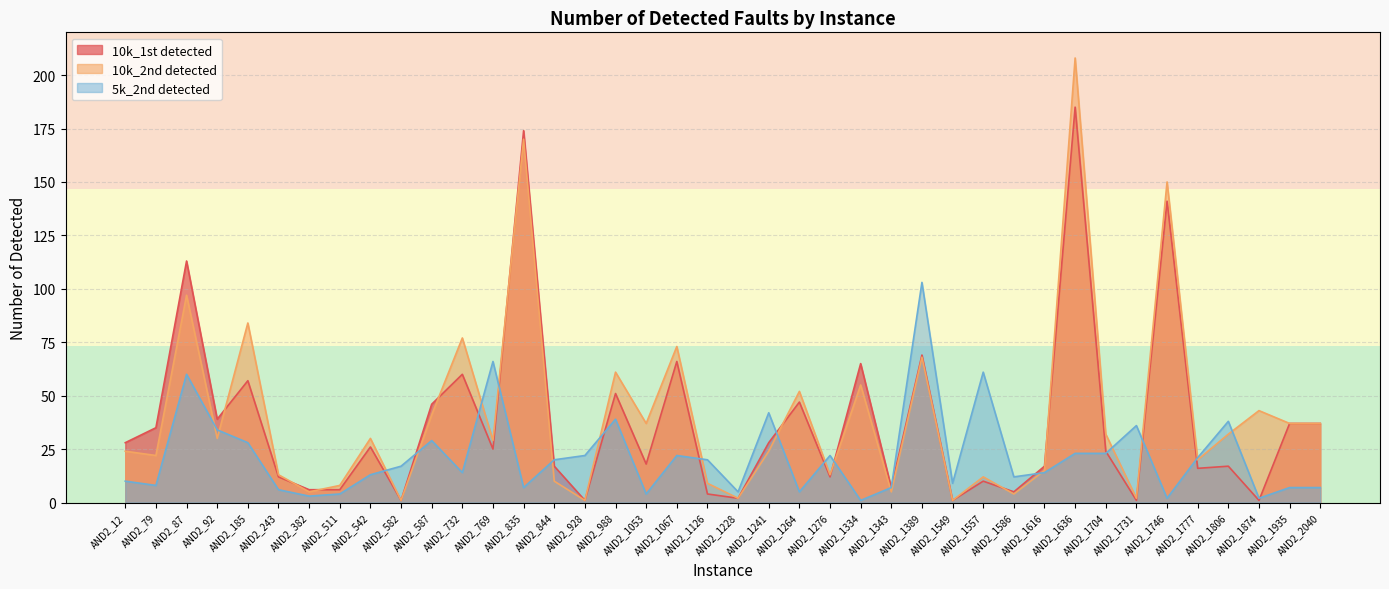

What is the difference between the 10k_2nd detected values at AND2_382 and AND2_1264?

47